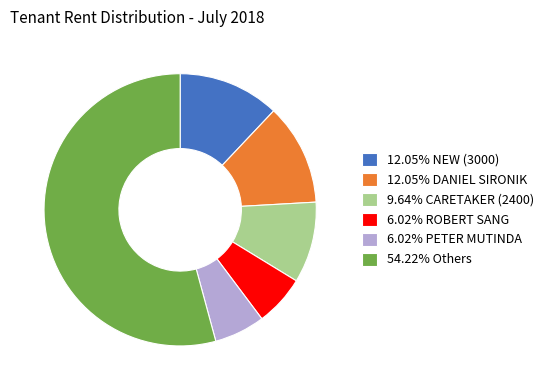

Does 12.05% NEW (3000) represent more than half of the total?

No